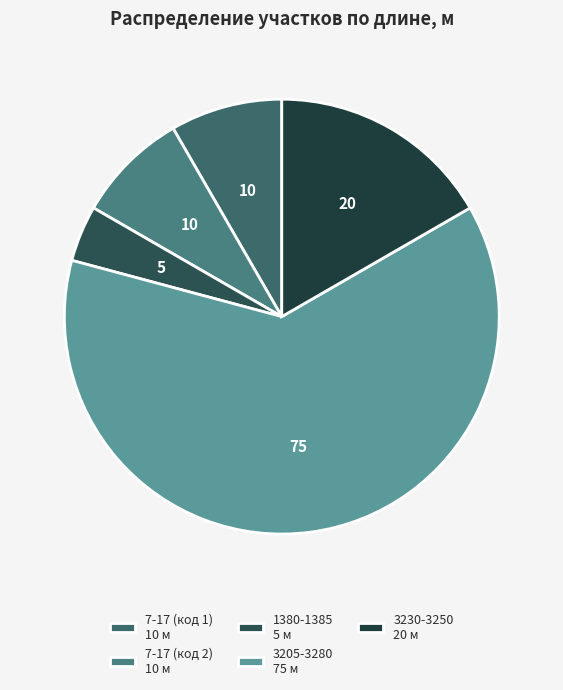

Do 1380-1385 and 7-17 (код 2) together represent more than half of the pie?

No